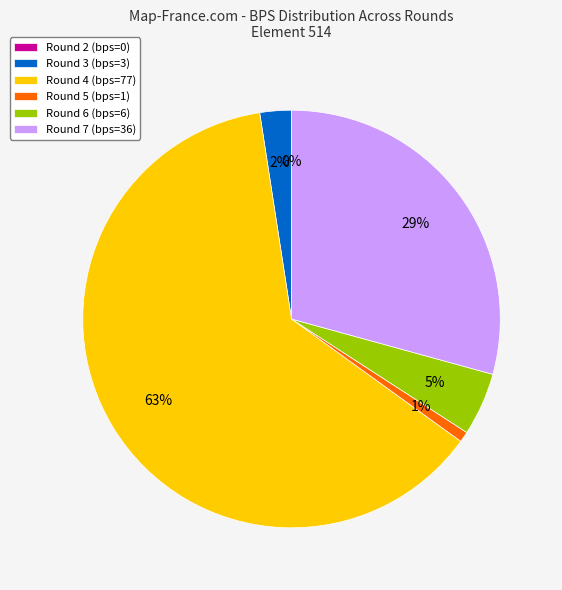

Which category accounts for the majority?

Round 4